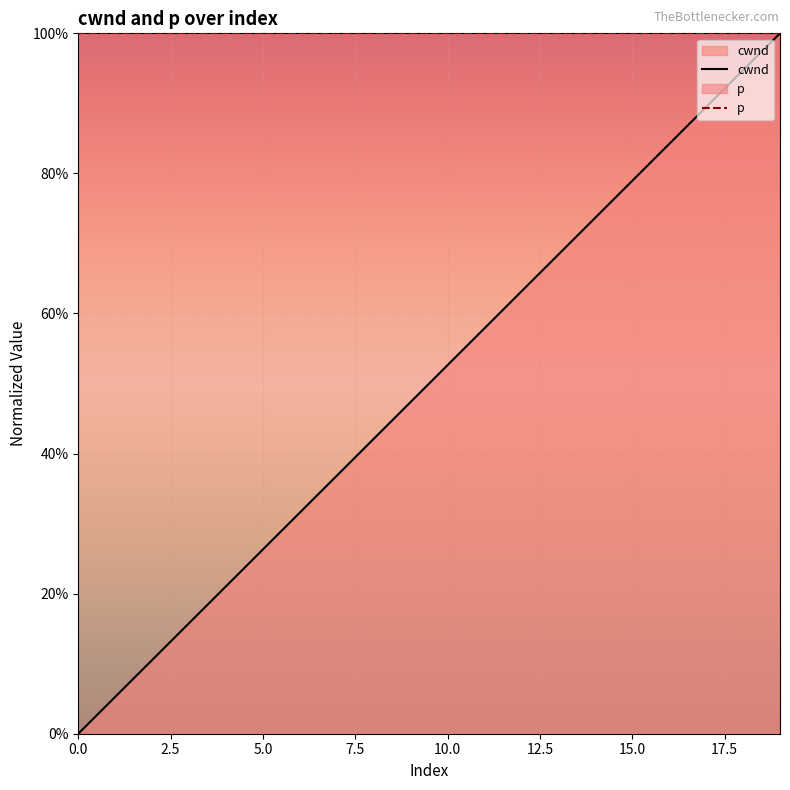

How many values in cwnd are above zero?

19